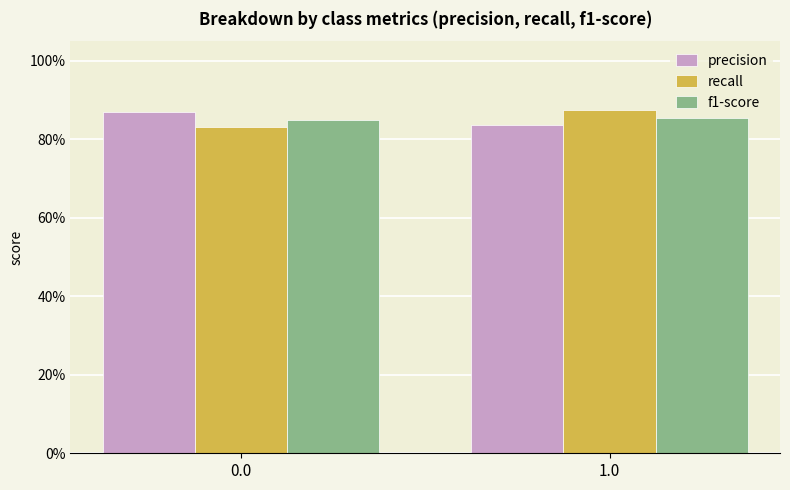

Rank the categories by precision value from highest to lowest.

0.0, 1.0